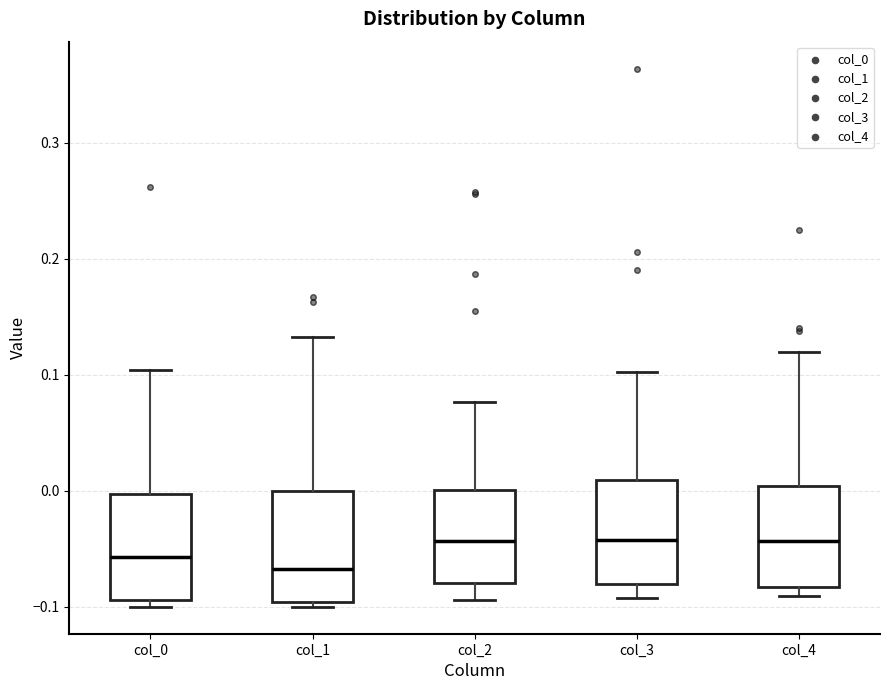

Reading left to right, read every box against the y-axis: the position of its median line, the range the box covers, and the ends of its whiskers. The values are not printed on the chart, so give them approximately, as read against the axis.

col_0: median -0.06, box -0.09 to 0.00, whiskers -0.10 to 0.10
col_1: median -0.07, box -0.10 to 0.00, whiskers -0.10 (just below the box's lower edge) to 0.13
col_2: median -0.04, box -0.08 to 0.00, whiskers -0.09 to 0.08
col_3: median -0.04, box -0.08 to 0.01, whiskers -0.09 to 0.10
col_4: median -0.04, box -0.08 to 0.00, whiskers -0.09 to 0.12